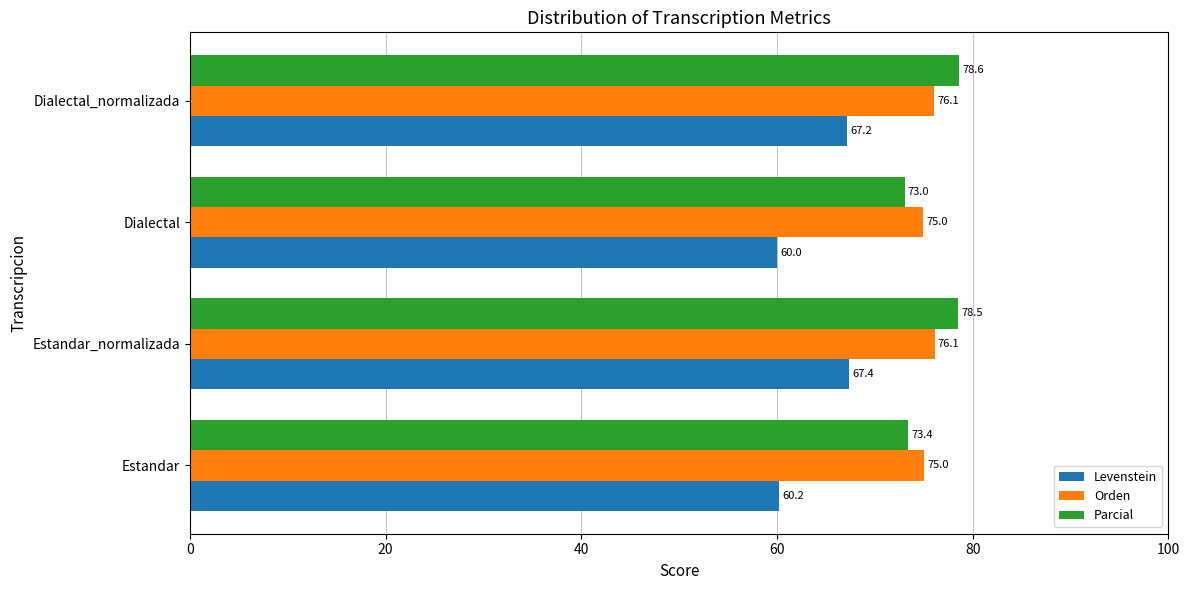

At how many categories does at least one series exceed 62?

4